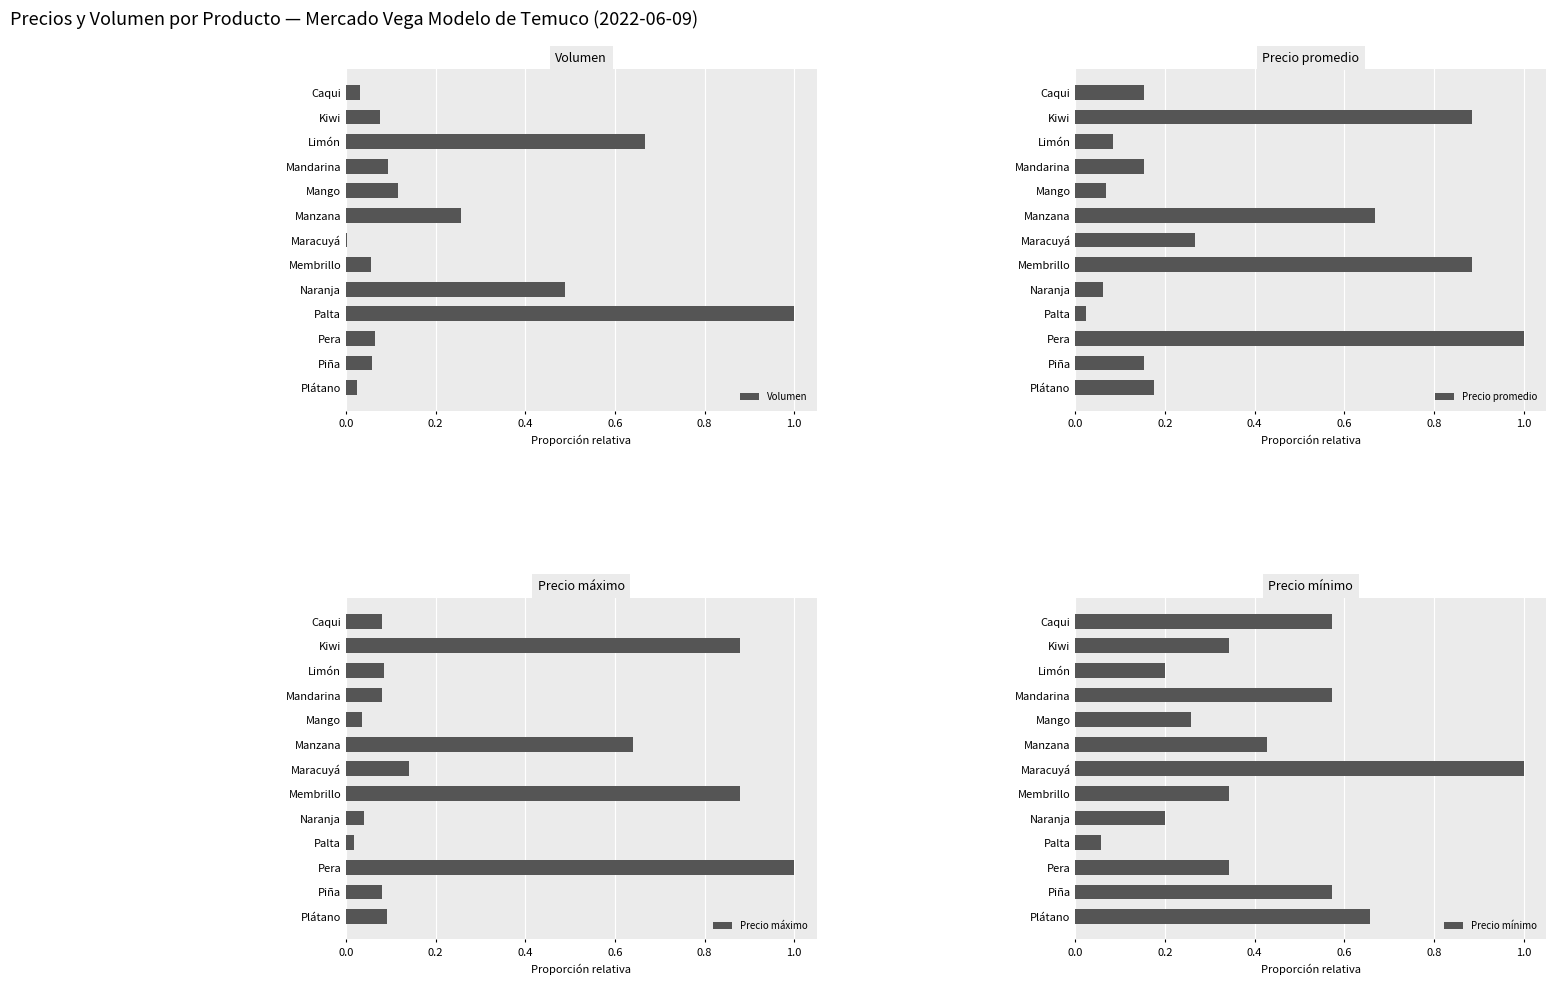

Which category has the highest value in the Volumen series?

Palta